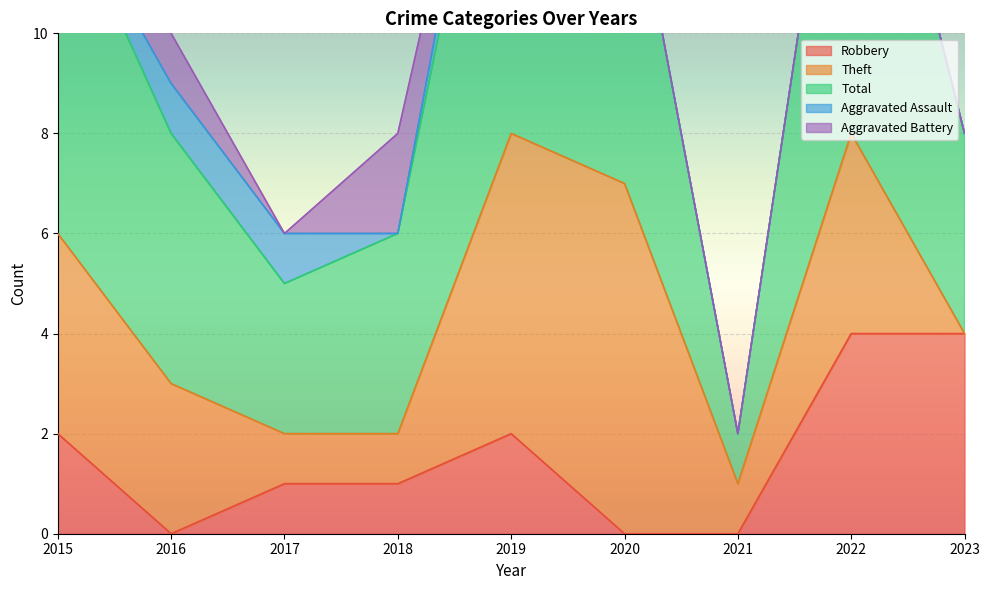

At which category is the sum across all series the highest?

2019